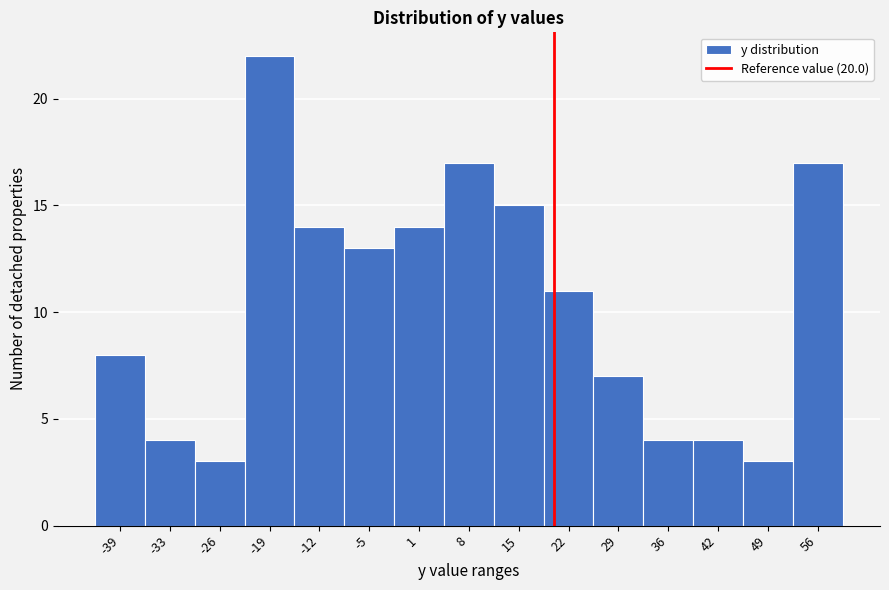

Reading left to right, list every bar in this chart as the range it spans on the x-axis followed by its height. Neither the bar edges nor the heights are printed on the chart, so give them approximately, as read against the axes.

-43 to -36: 8
-36 to -29: 4
-29 to -22: 3
-22 to -16: 22
-16 to -9: 14
-9 to -2: 13
-2 to 5: 14
5 to 12: 17
12 to 19: 15
19 to 25: 11
25 to 32: 7
32 to 39: 4
39 to 46: 4
46 to 53: 3
53 to 59: 17